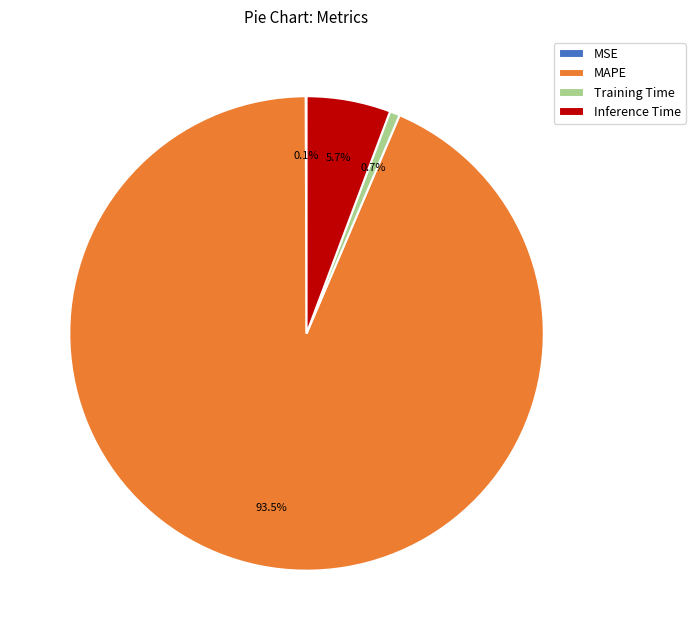

Does Inference Time represent more than half of the total?

No